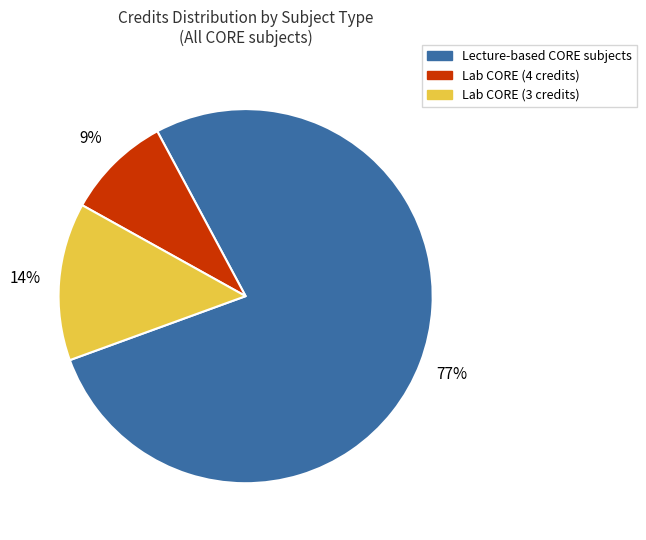

Is there a majority slice in this chart?

Yes